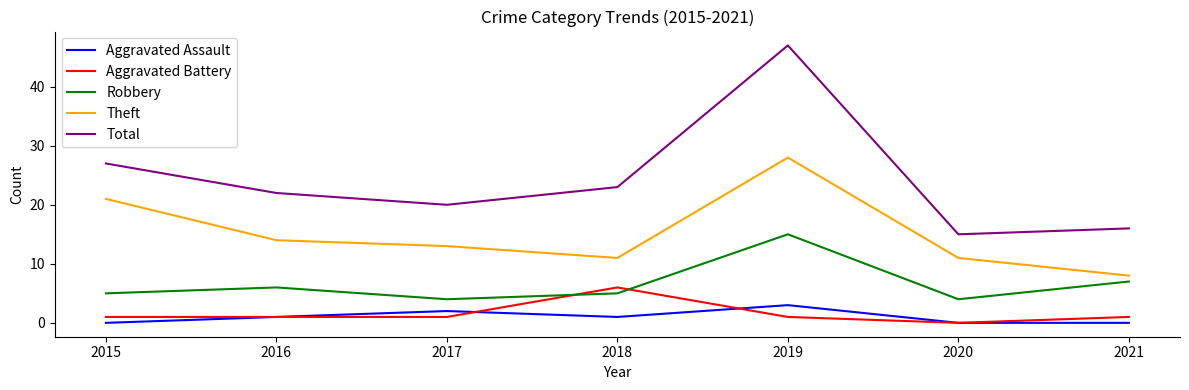

Between 2015 and 2017, which series saw the biggest shift?

Theft